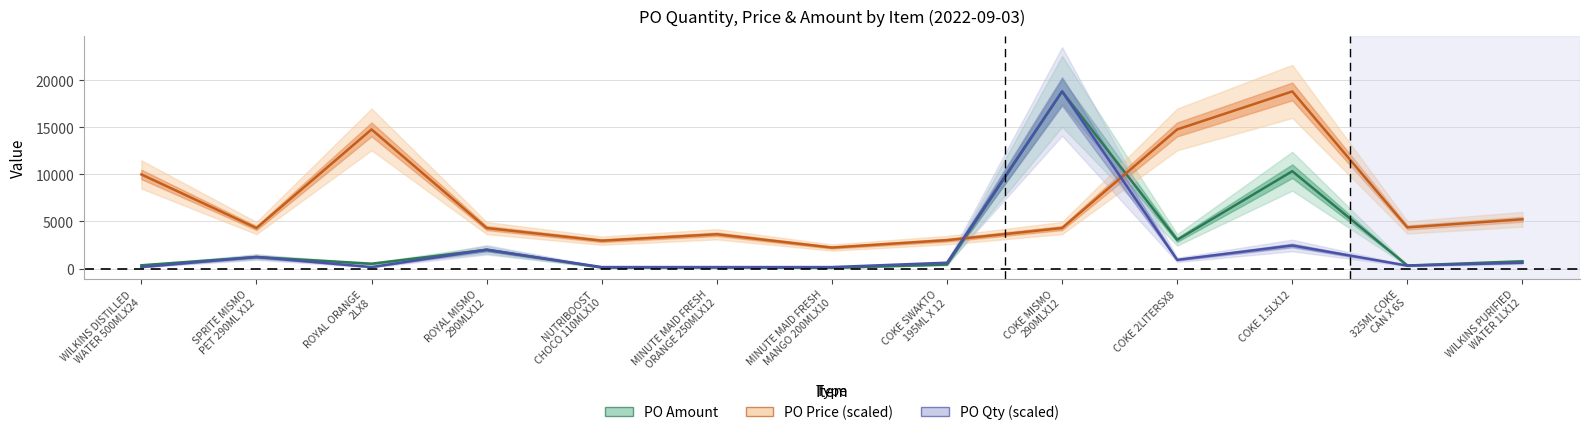

Count the number of data series in this chart.

3